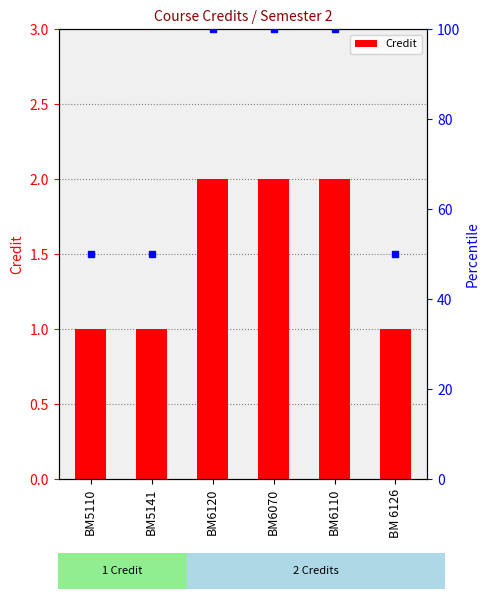

List the labels in order of value, largest first.

BM6120, BM6070, BM6110, BM5110, BM5141, BM 6126